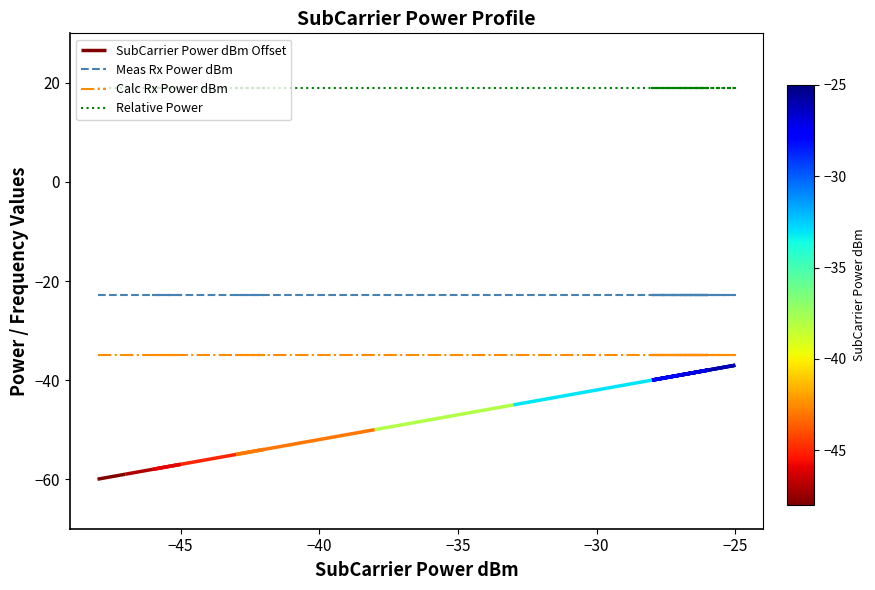

Does the chart display data point markers on the line(s)?

No